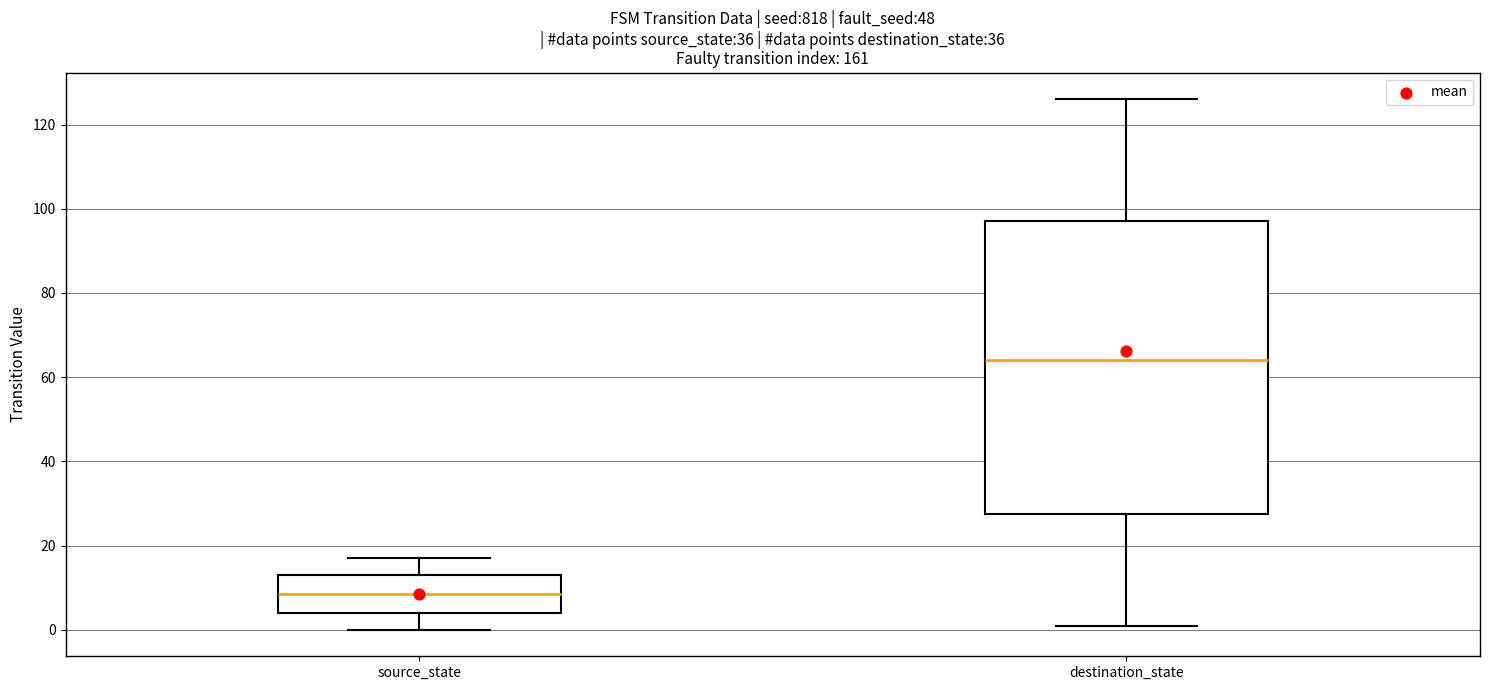

Where is the lower edge of the box for destination_state on the y-axis? The values are not printed on the chart, so give them approximately, as read against the axis.

28